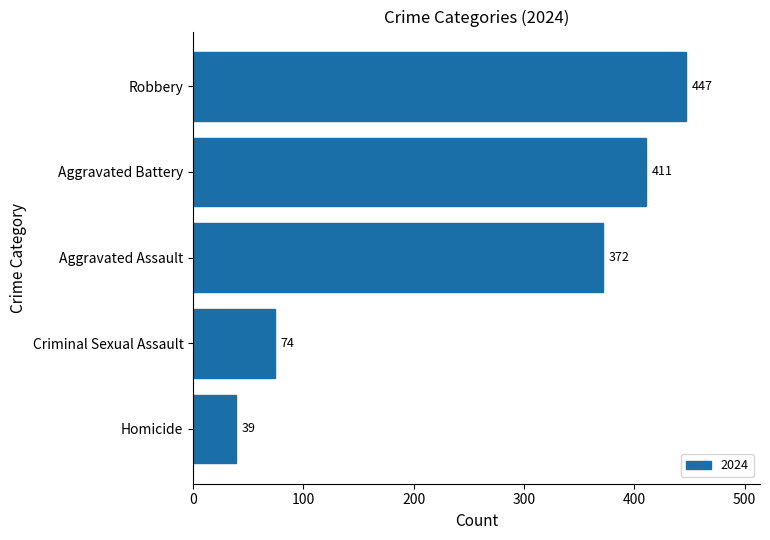

Between Criminal Sexual Assault and Homicide, which is larger?

Criminal Sexual Assault